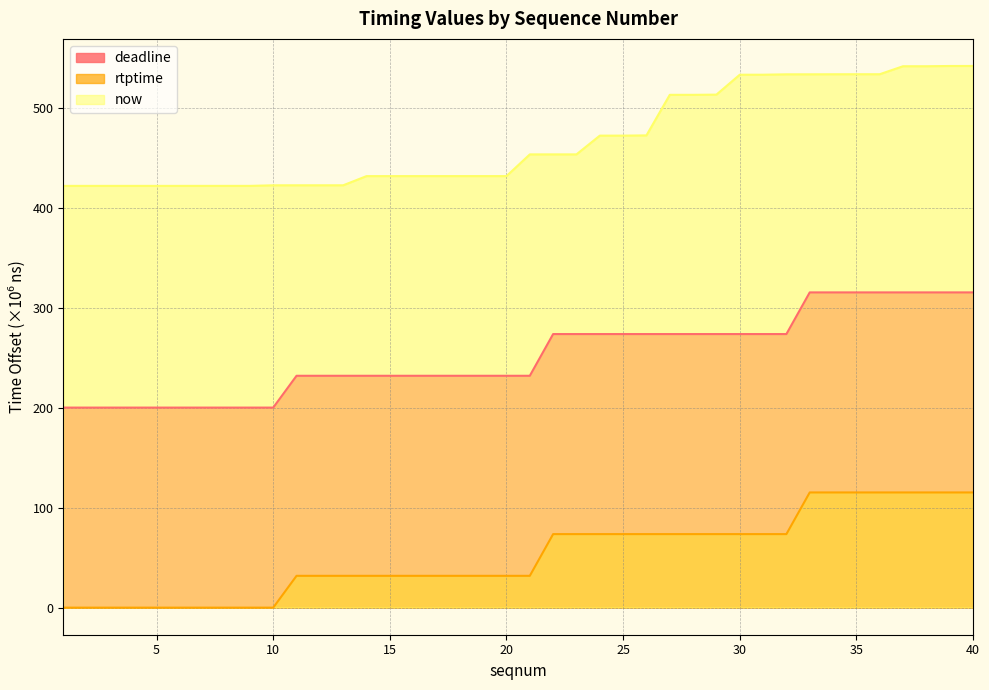

What is the difference between the highest and lowest values at 38?

426.1